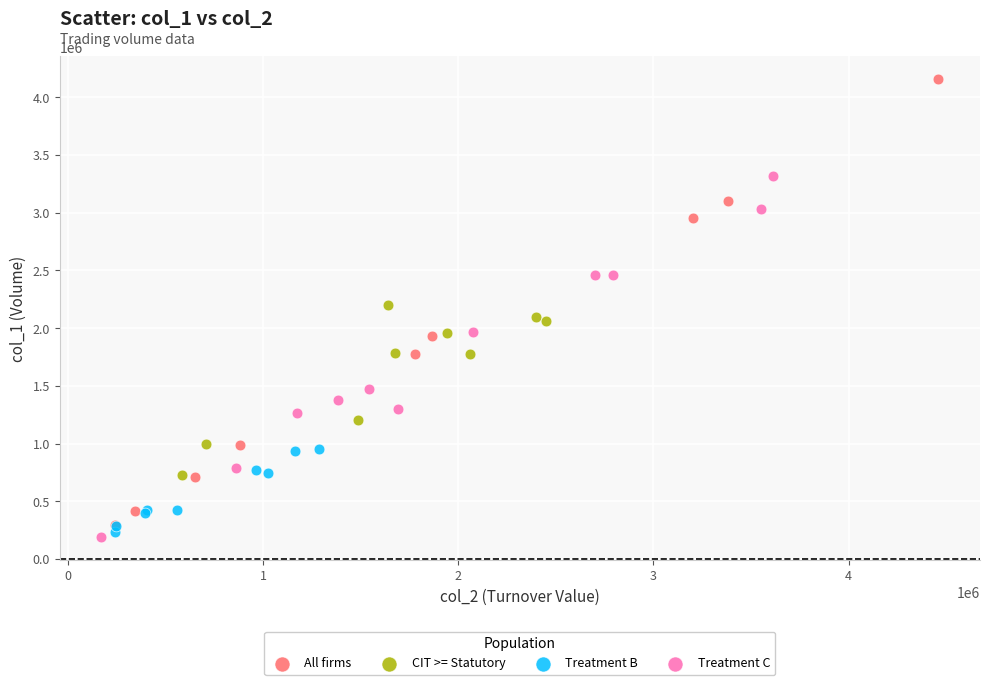

What are all the series names shown in the legend?

All firms, CIT >= Statutory, Treatment B, Treatment C